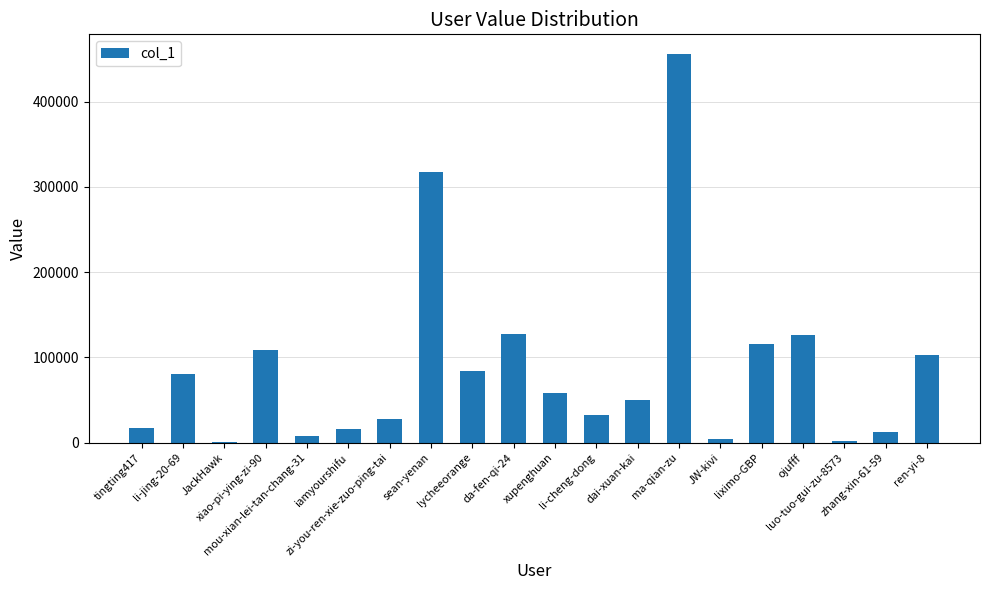

What is the maximum value shown in the chart?

456225